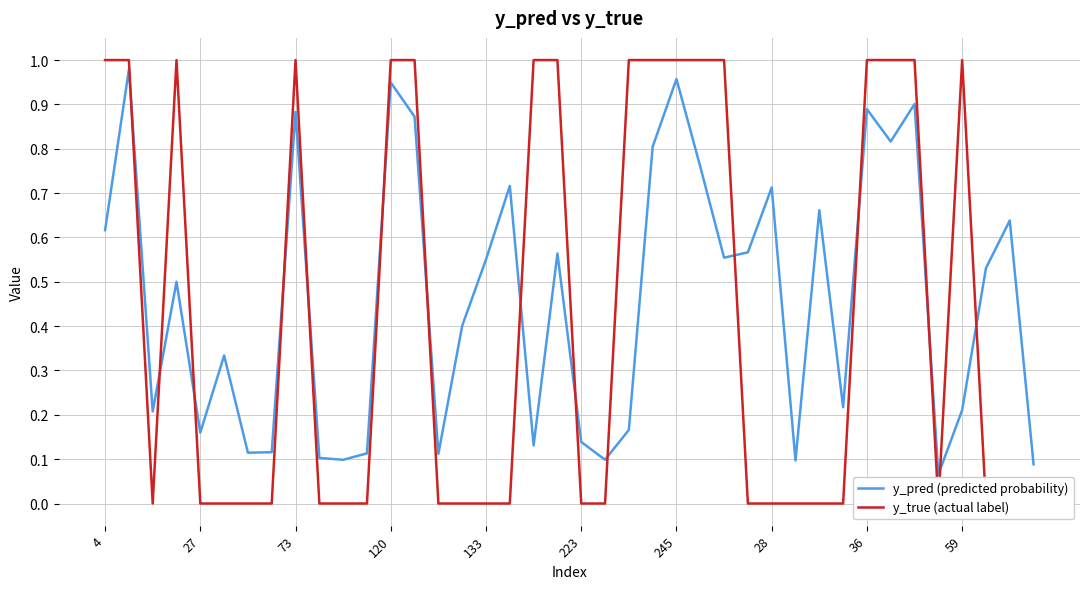

After their last crossing, which series has the higher values: y_pred (predicted probability) or y_true (actual label)?

y_pred (predicted probability)